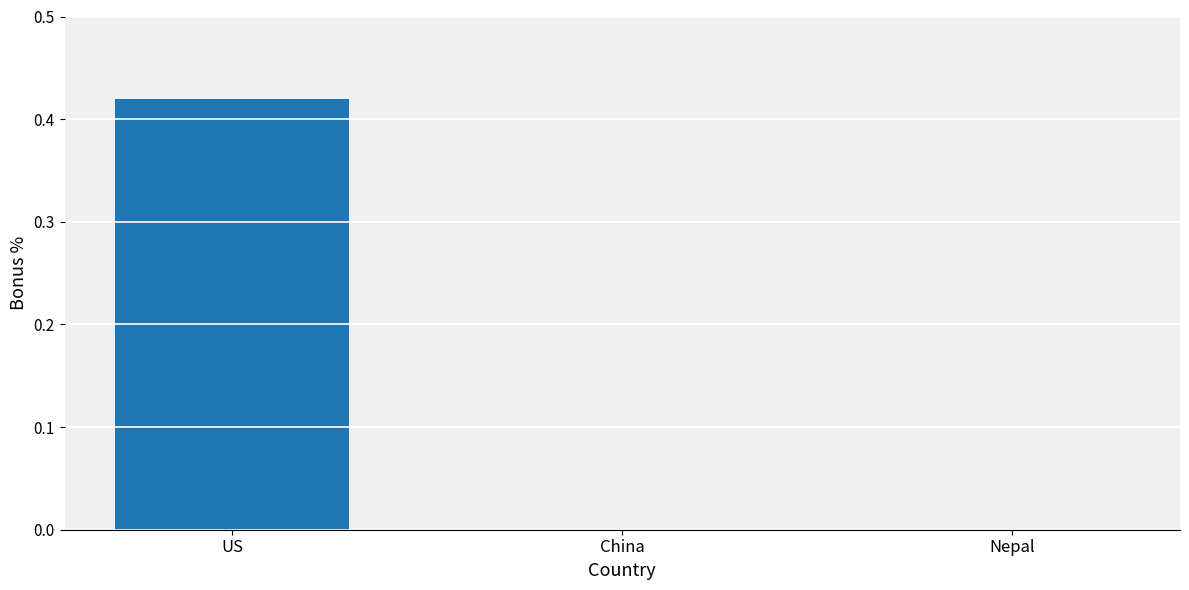

True or false: the data shows 0.3 at China.

False